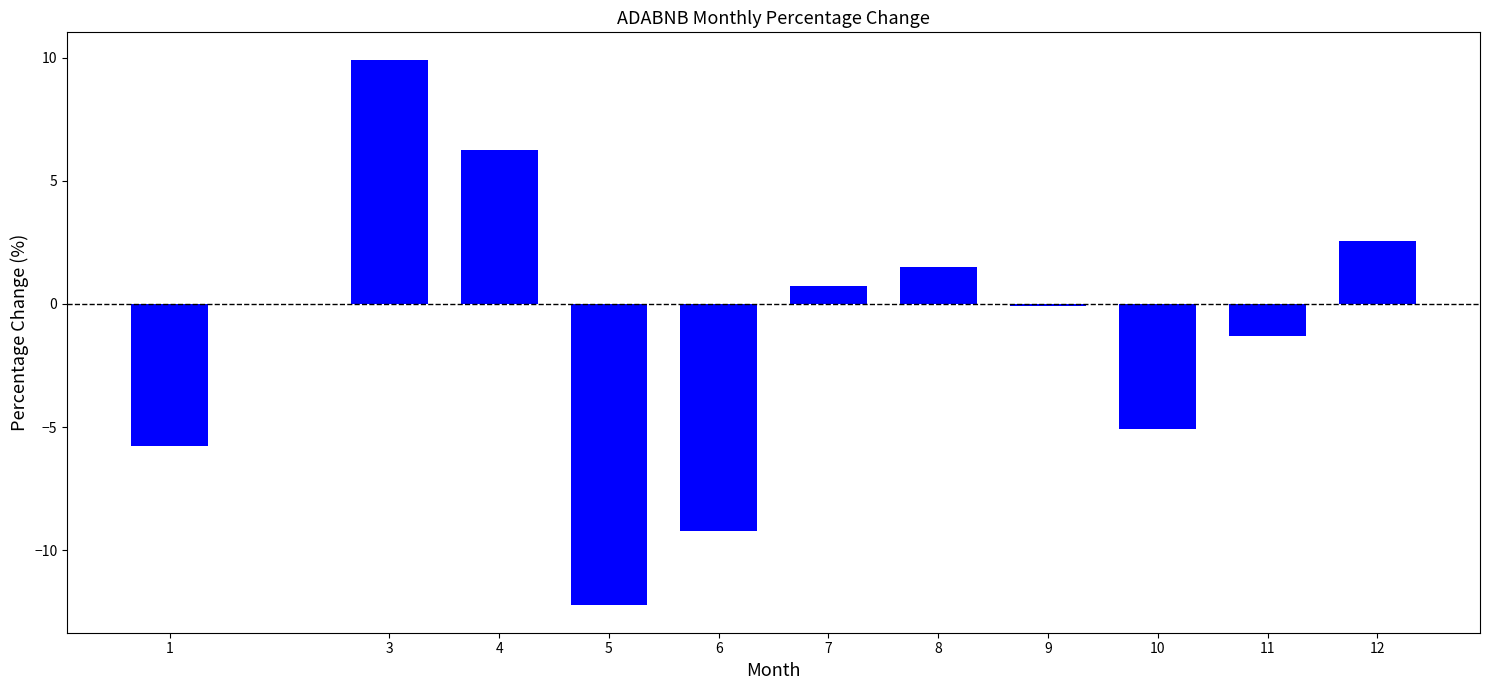

Rank the categories by value from lowest to highest.

5, 6, 1, 10, 11, 9, 7, 8, 12, 4, 3